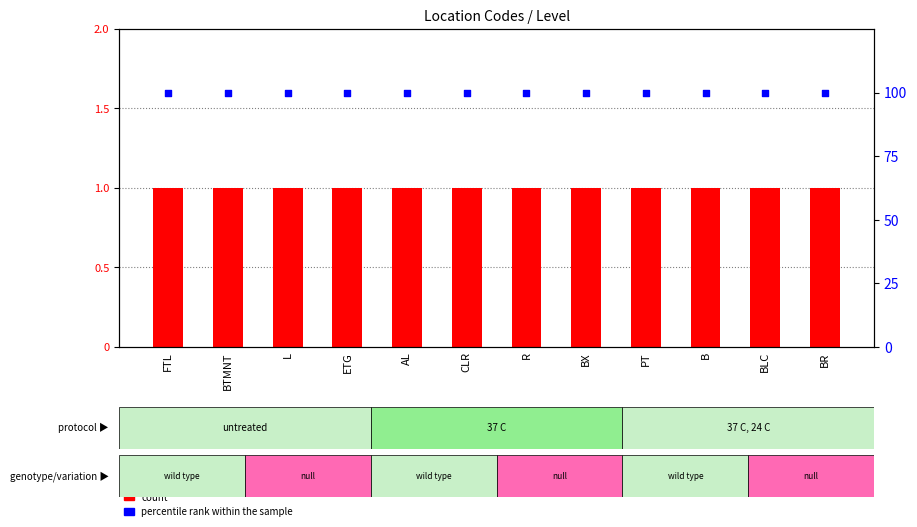

Which series reaches the minimum Y coordinate?

count